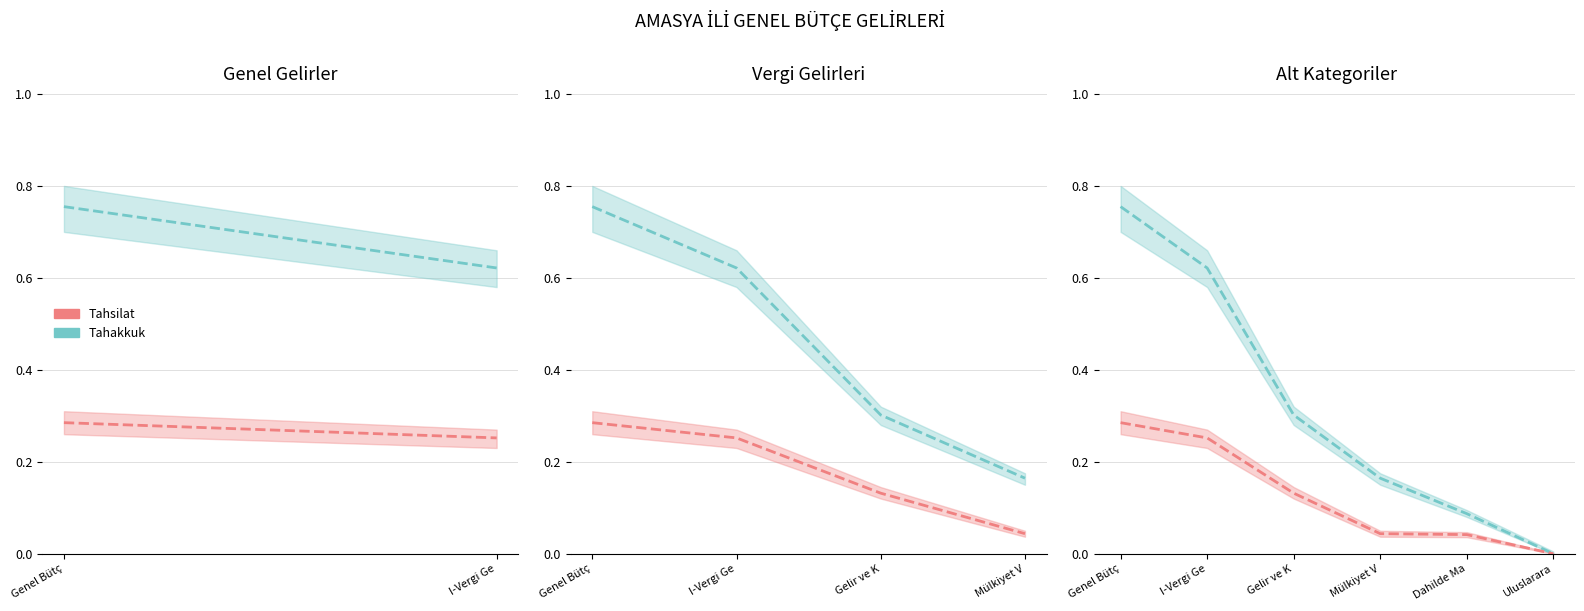

What position from the left is I-Vergi Ge?

2